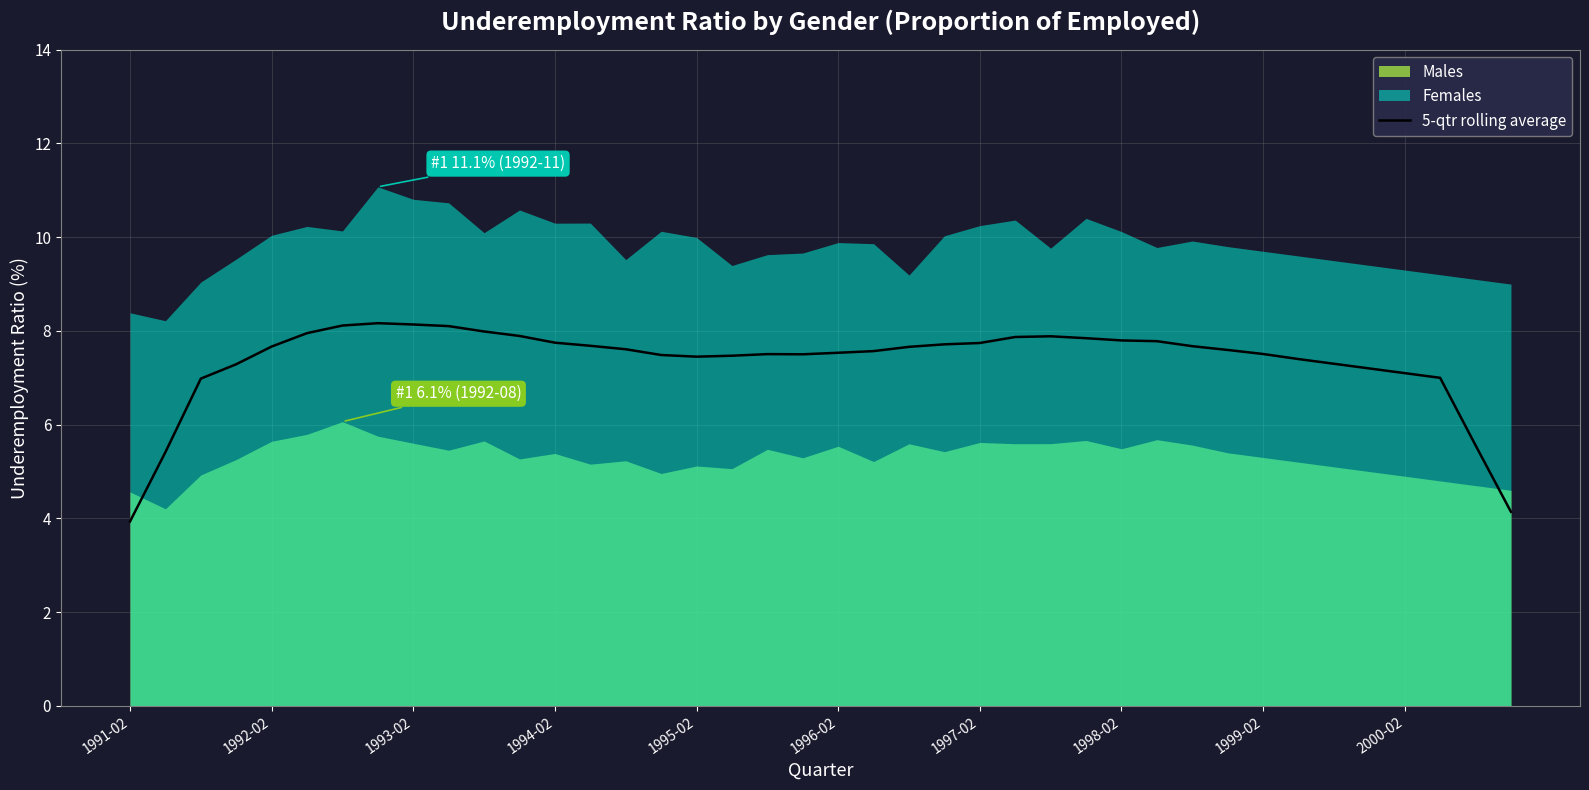

What is the lowest value of the 5-qtr rolling average series?

3.9